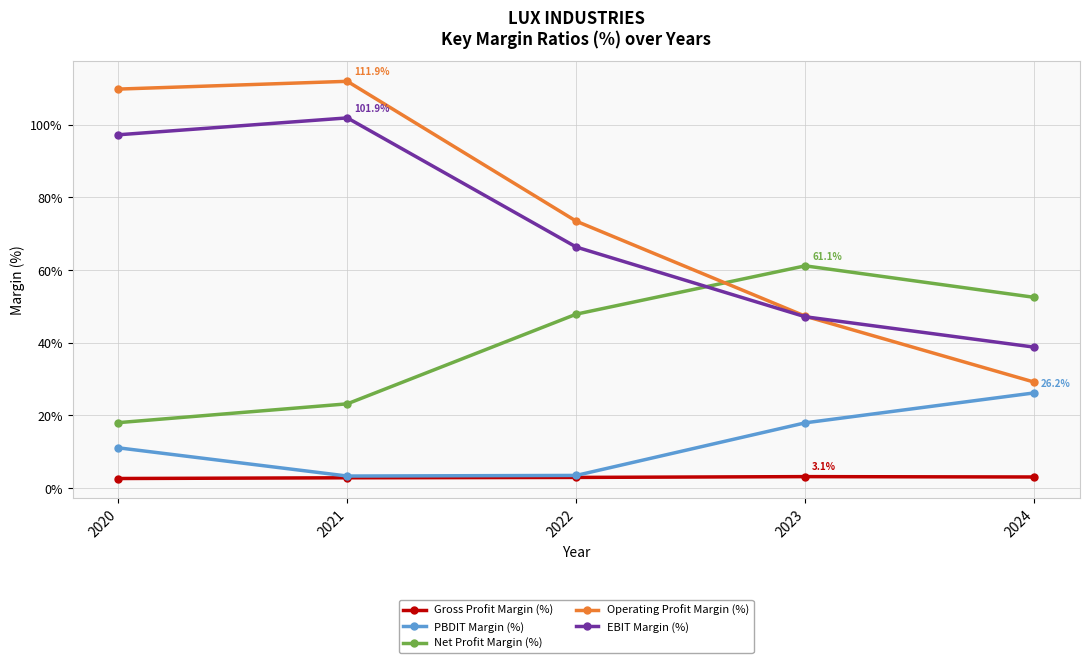

True or false: Net Profit Margin (%) has more than 1 points higher than both neighbors.

False